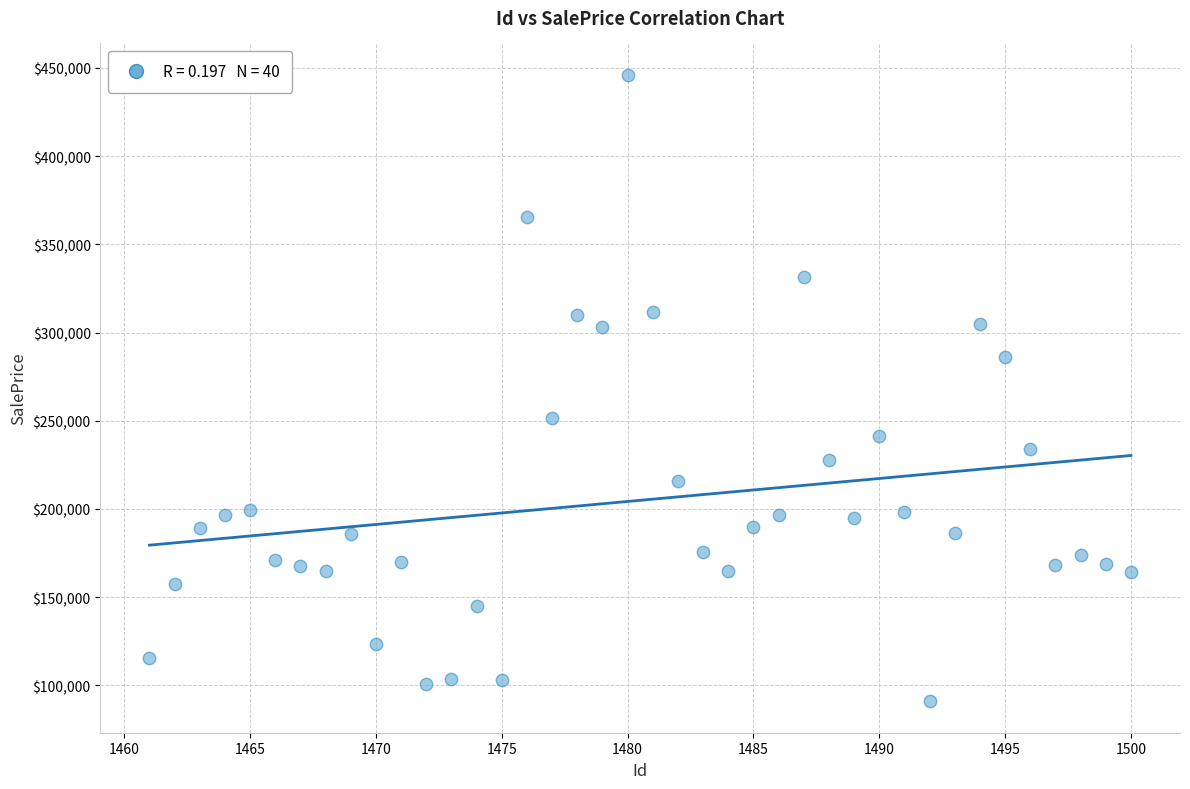

What is the range of X values (max minus min)?

39.0